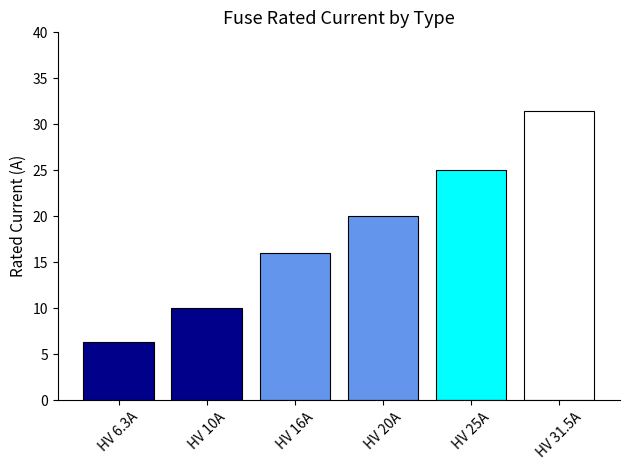

What is the maximum value shown in the chart?

31.5